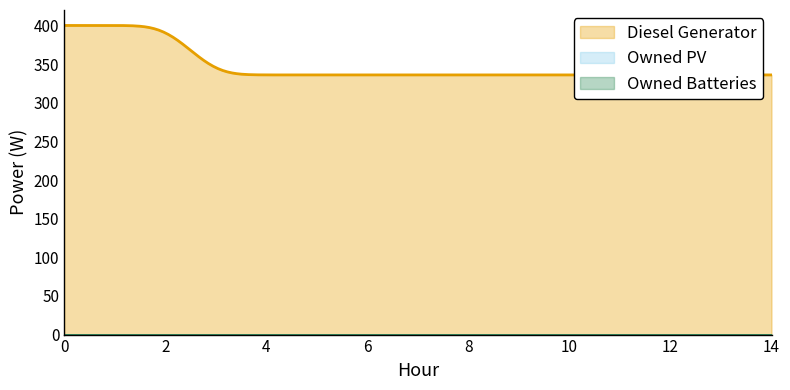

At 10, list the series in order from largest to smallest.

Diesel Generator, Owned PV, Owned Batteries